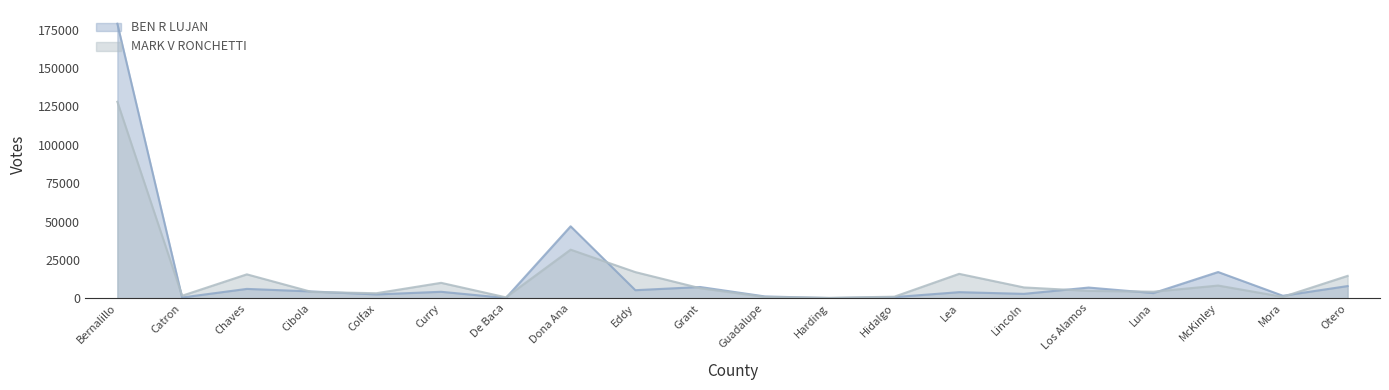

What is the average value of the BEN R LUJAN series?

15152